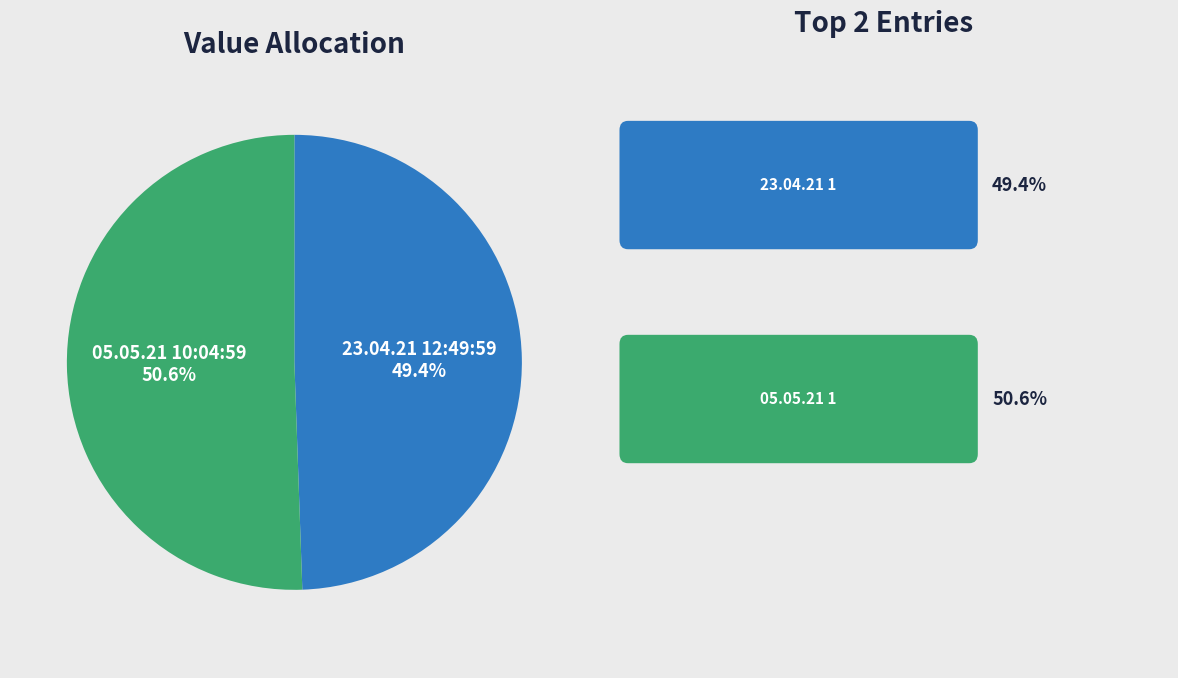

Combined, do 05.05.21 10:04:59 and 23.04.21 12:49:59 account for over 50%?

Yes